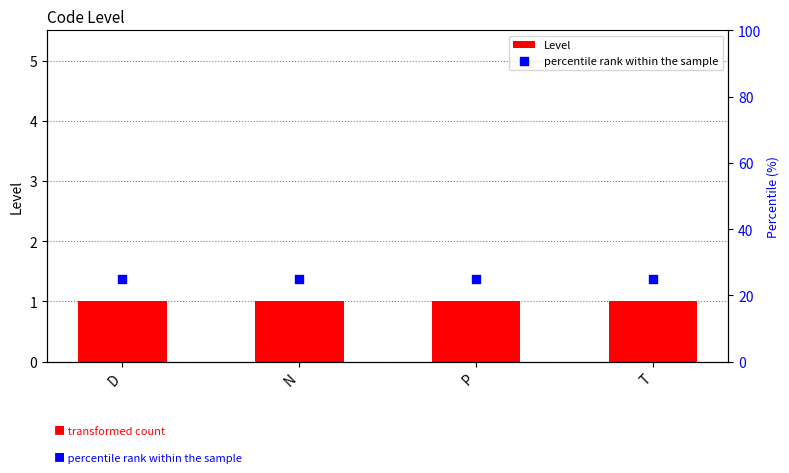

At how many categories does at least one series exceed 11?

4